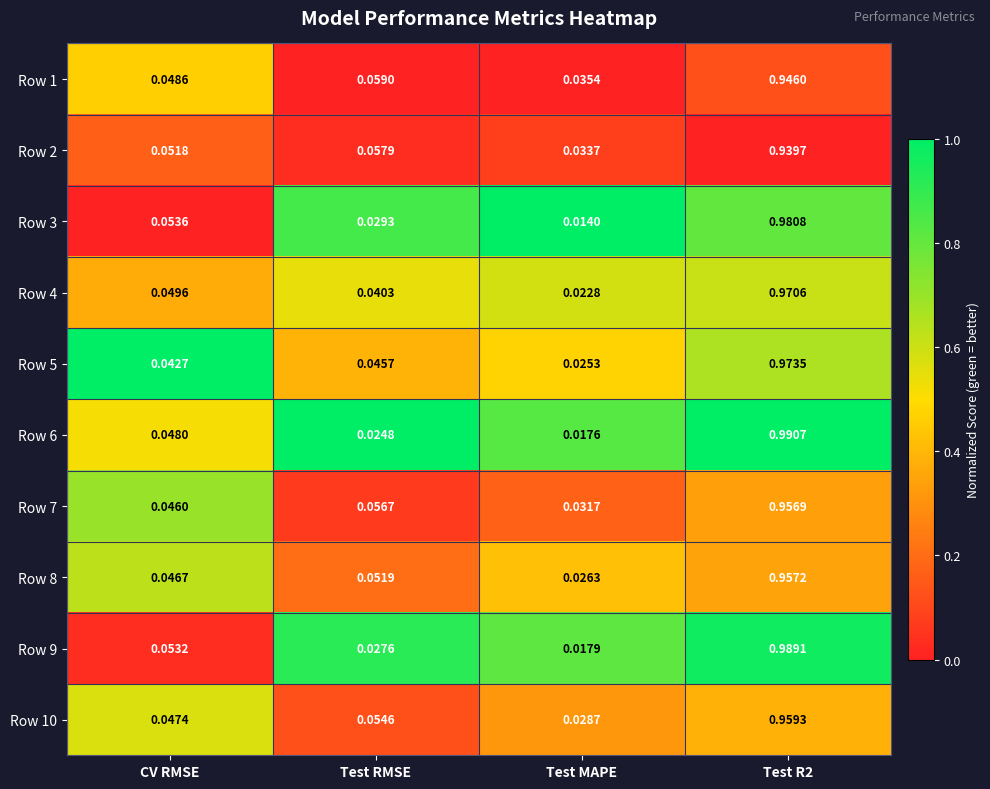

Where is Row 9 nearest to the value 0?

Test MAPE